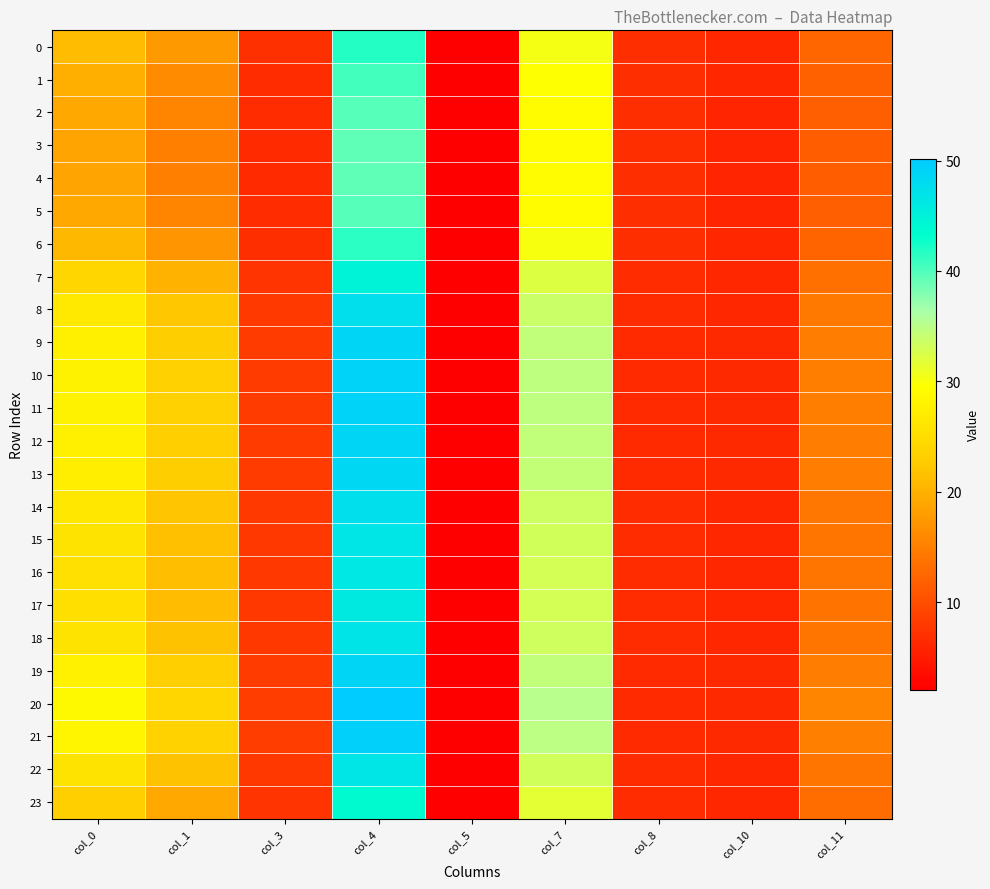

Reading left to right, list all the values displayed in this chart.

0: col_0=21.2	col_1=17.5	col_3=7.0	col_4=41.8	col_5=2.1	col_7=30.4	col_8=6.8	col_10=6.0	col_11=12.5
1: col_0=19.9	col_1=16.3	col_3=6.7	col_4=40.5	col_5=2.1	col_7=29.7	col_8=6.9	col_10=6.0	col_11=12.0
2: col_0=19.0	col_1=15.4	col_3=6.6	col_4=39.6	col_5=2.1	col_7=29.2	col_8=6.9	col_10=6.0	col_11=11.7
3: col_0=18.7	col_1=15.1	col_3=6.5	col_4=39.3	col_5=2.1	col_7=29.0	col_8=6.9	col_10=6.0	col_11=11.6
4: col_0=18.6	col_1=15.0	col_3=6.5	col_4=39.2	col_5=2.1	col_7=29.0	col_8=6.9	col_10=6.0	col_11=11.6
5: col_0=19.0	col_1=15.4	col_3=6.6	col_4=39.6	col_5=2.1	col_7=29.2	col_8=6.9	col_10=6.0	col_11=11.7
6: col_0=20.8	col_1=17.1	col_3=6.9	col_4=41.4	col_5=2.1	col_7=30.1	col_8=6.8	col_10=6.0	col_11=12.3
7: col_0=24.1	col_1=20.1	col_3=7.5	col_4=44.9	col_5=2.1	col_7=32.1	col_8=6.7	col_10=6.1	col_11=13.4
8: col_0=26.5	col_1=22.2	col_3=7.9	col_4=47.5	col_5=2.1	col_7=33.6	col_8=6.6	col_10=6.2	col_11=14.3
9: col_0=27.5	col_1=23.1	col_3=8.1	col_4=48.7	col_5=2.1	col_7=34.4	col_8=6.5	col_10=6.2	col_11=14.7
10: col_0=27.9	col_1=23.4	col_3=8.2	col_4=49.1	col_5=2.1	col_7=34.6	col_8=6.5	col_10=6.2	col_11=15.0
11: col_0=27.8	col_1=23.3	col_3=8.2	col_4=49.0	col_5=2.1	col_7=34.6	col_8=6.5	col_10=6.2	col_11=14.9
12: col_0=27.6	col_1=23.1	col_3=8.1	col_4=48.7	col_5=2.1	col_7=34.4	col_8=6.5	col_10=6.2	col_11=14.8
13: col_0=27.4	col_1=23.0	col_3=8.1	col_4=48.5	col_5=2.1	col_7=34.3	col_8=6.5	col_10=6.2	col_11=14.7
14: col_0=26.4	col_1=22.1	col_3=7.9	col_4=47.4	col_5=2.1	col_7=33.6	col_8=6.6	col_10=6.2	col_11=14.2
15: col_0=25.8	col_1=21.6	col_3=7.8	col_4=46.7	col_5=2.1	col_7=33.2	col_8=6.6	col_10=6.2	col_11=14.0
16: col_0=25.5	col_1=21.3	col_3=7.7	col_4=46.3	col_5=2.1	col_7=33.0	col_8=6.6	col_10=6.1	col_11=13.9
17: col_0=25.3	col_1=21.2	col_3=7.7	col_4=46.2	col_5=2.1	col_7=32.9	col_8=6.6	col_10=6.1	col_11=13.9
18: col_0=25.9	col_1=21.6	col_3=7.8	col_4=46.8	col_5=2.1	col_7=33.2	col_8=6.6	col_10=6.2	col_11=14.1
19: col_0=27.6	col_1=23.2	col_3=8.1	col_4=48.8	col_5=2.1	col_7=34.4	col_8=6.5	col_10=6.2	col_11=14.8
20: col_0=28.8	col_1=24.2	col_3=8.4	col_4=50.1	col_5=2.1	col_7=35.2	col_8=6.5	col_10=6.3	col_11=15.4
21: col_0=28.2	col_1=23.6	col_3=8.3	col_4=49.4	col_5=2.1	col_7=34.8	col_8=6.5	col_10=6.2	col_11=15.1
22: col_0=25.8	col_1=21.6	col_3=7.8	col_4=46.7	col_5=2.1	col_7=33.2	col_8=6.6	col_10=6.2	col_11=14.0
23: col_0=23.2	col_1=19.3	col_3=7.3	col_4=43.9	col_5=2.1	col_7=31.6	col_8=6.7	col_10=6.1	col_11=13.1